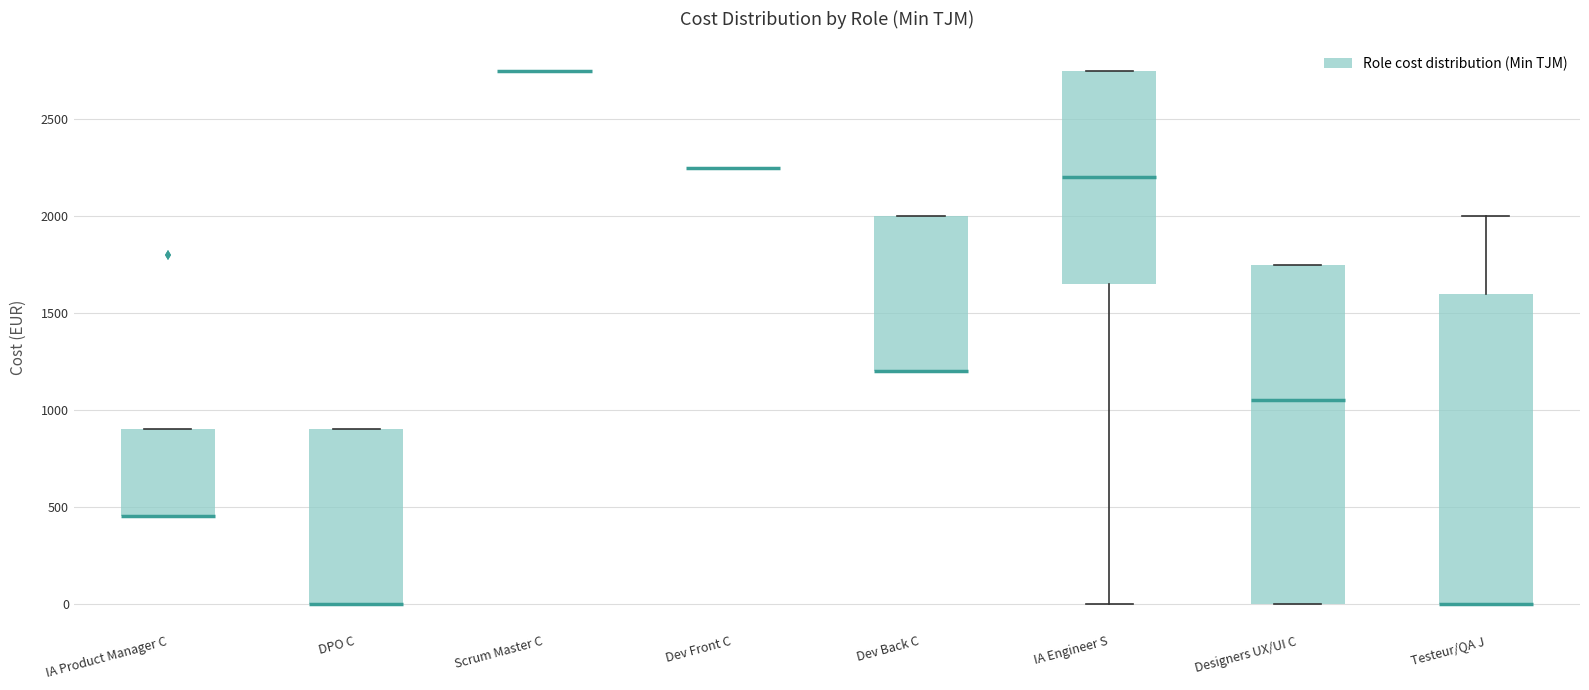

Reading left to right, read every box against the y-axis: the position of its median line, the range the box covers, and the ends of its whiskers. The values are not printed on the chart, so give them approximately, as read against the axis.

IA Product Manager C: median 450 (drawn on the box's lower edge), box 450 to 900, whiskers 450 to 900
DPO C: median 0 (drawn on the box's lower edge), box 0 to 900, whiskers 0 to 900
Scrum Master C: box collapsed to a line at 2750, whiskers 2750 to 2750
Dev Front C: box collapsed to a line at 2250, whiskers 2250 to 2250
Dev Back C: median 1200 (drawn on the box's lower edge), box 1200 to 2000, whiskers 1200 to 2000
IA Engineer S: median 2200, box 1650 to 2750, whiskers 0 to 2750
Designers UX/UI C: median 1050, box 0 to 1750, whiskers 0 to 1750
Testeur/QA J: median 0 (drawn on the box's lower edge), box 0 to 1600, whiskers 0 to 2000